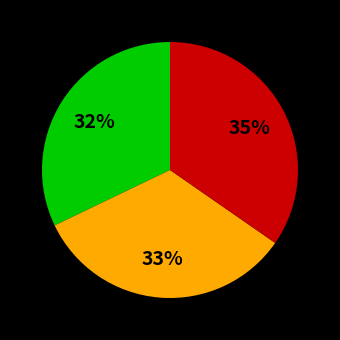

To the nearest percent, what is the average slice percentage?

33%